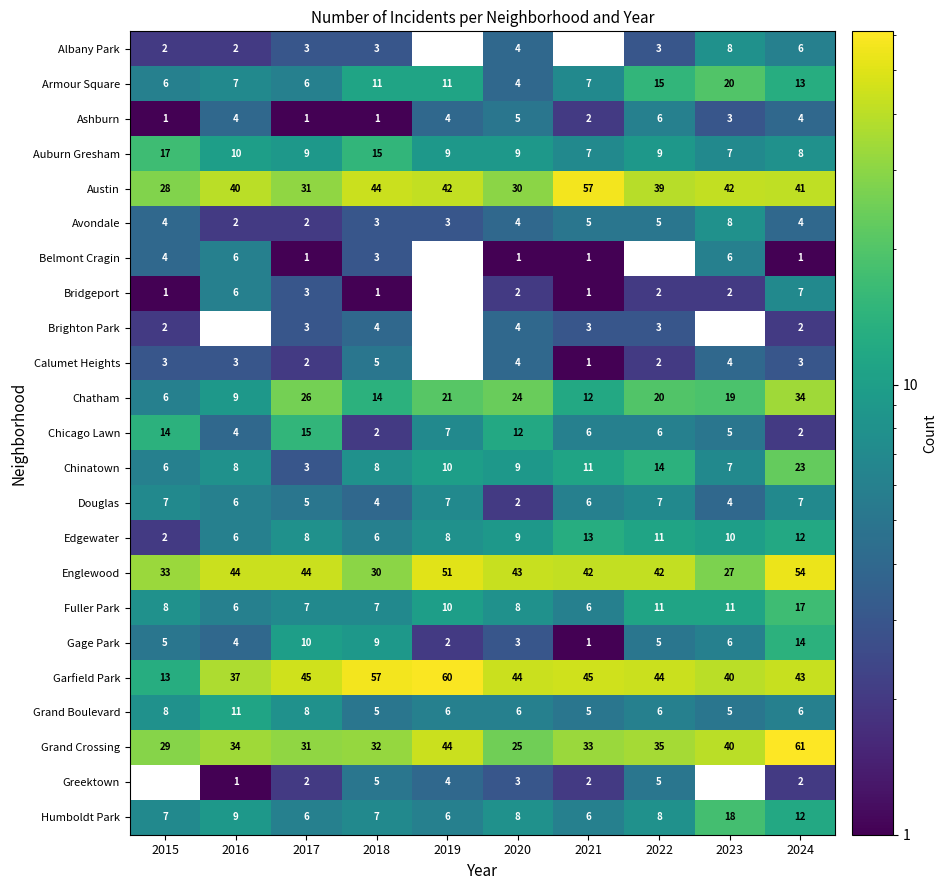

At which category does the chart reach its peak across all series?

2024